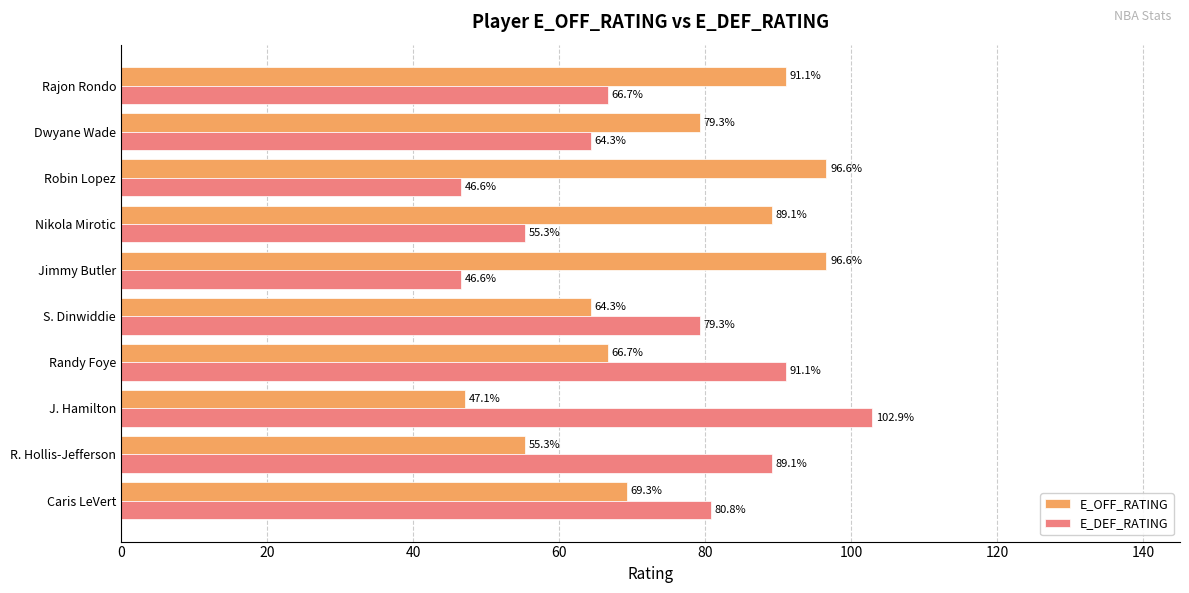

What is the greatest value displayed?

102.9